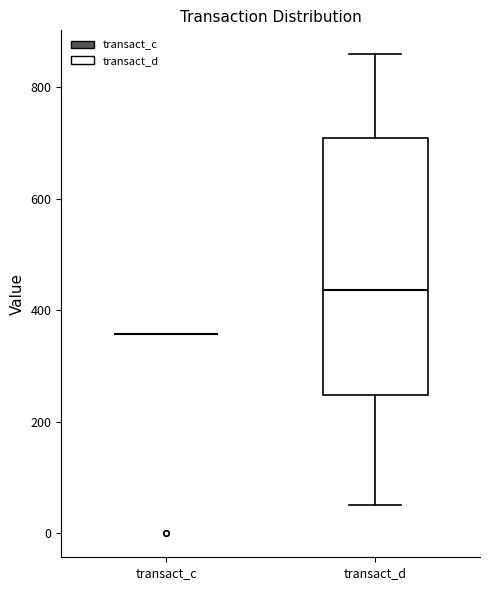

Reading left to right, read every box against the y-axis: the position of its median line, the range the box covers, and the ends of its whiskers. The values are not printed on the chart, so give them approximately, as read against the axis.

transact_c: box collapsed to a line at 360, whiskers 360 to 360
transact_d: median 440, box 240 to 700, whiskers 60 to 860